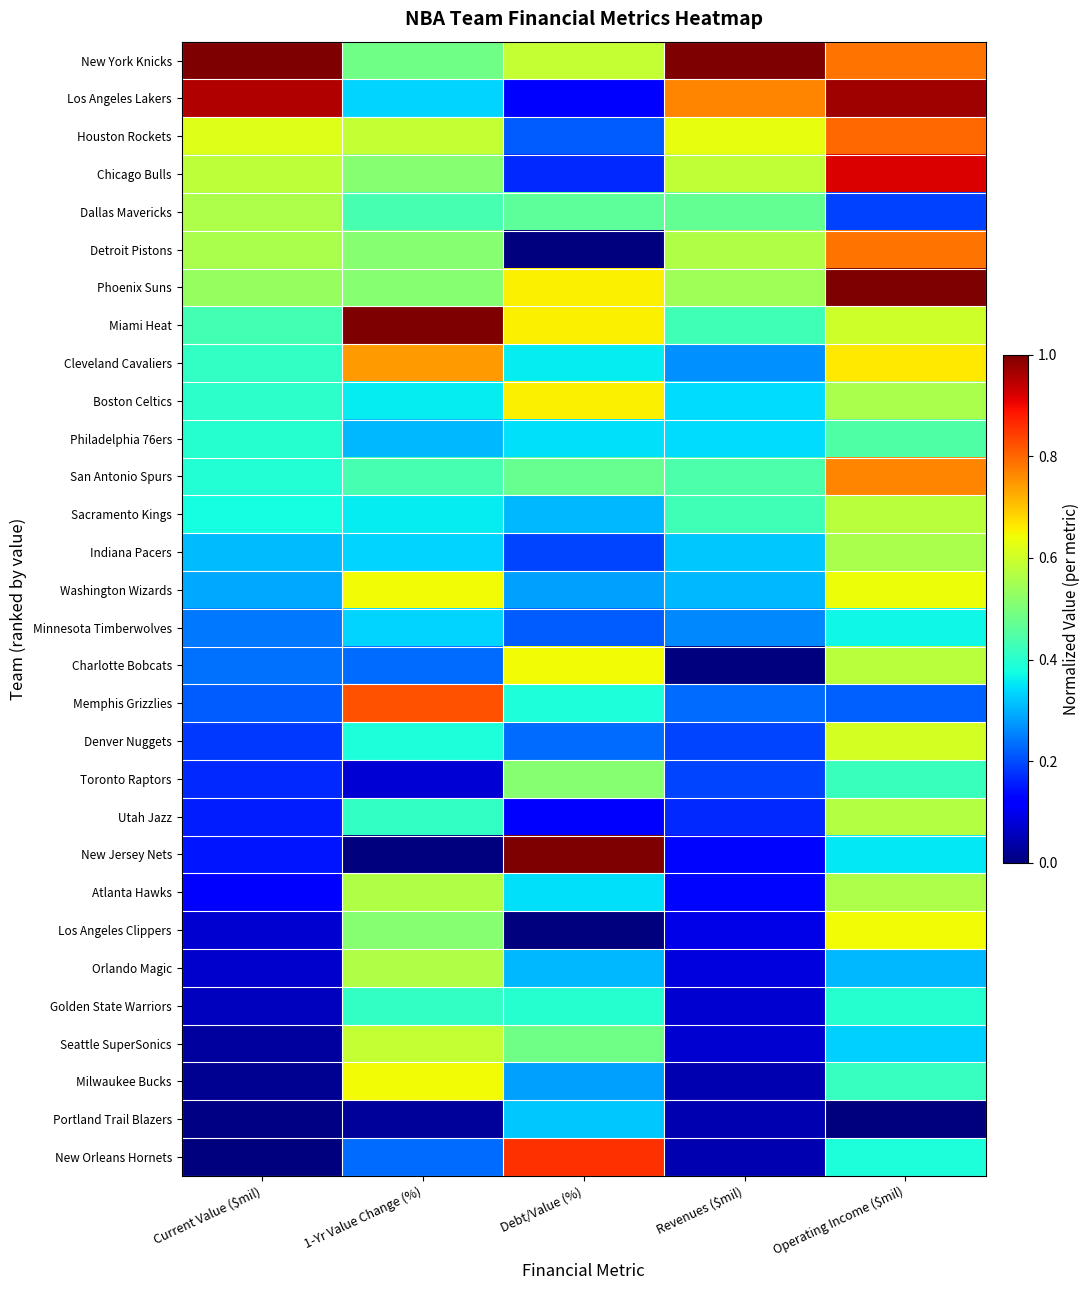

At Revenues ($mil), list the series in order from smallest to largest.

Charlotte Bobcats, Milwaukee Bucks, Portland Trail Blazers, New Orleans Hornets, Golden State Warriors, Seattle SuperSonics, Orlando Magic, Los Angeles Clippers, New Jersey Nets, Atlanta Hawks, Utah Jazz, Denver Nuggets, Toronto Raptors, Memphis Grizzlies, Minnesota Timberwolves, Cleveland Cavaliers, Washington Wizards, Indiana Pacers, Boston Celtics, Philadelphia 76ers, Miami Heat, Sacramento Kings, San Antonio Spurs, Dallas Mavericks, Phoenix Suns, Detroit Pistons, Chicago Bulls, Houston Rockets, Los Angeles Lakers, New York Knicks